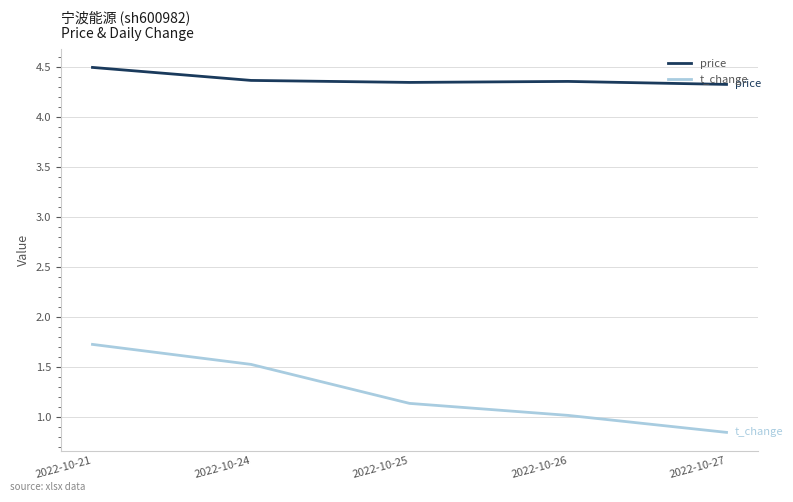

True or false: price and t_change intersect in this chart.

False